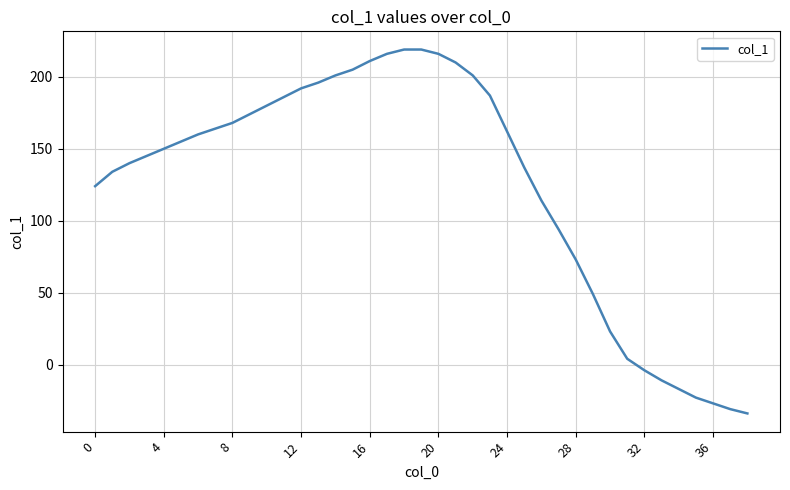

What is the difference between the maximum and minimum values?

253